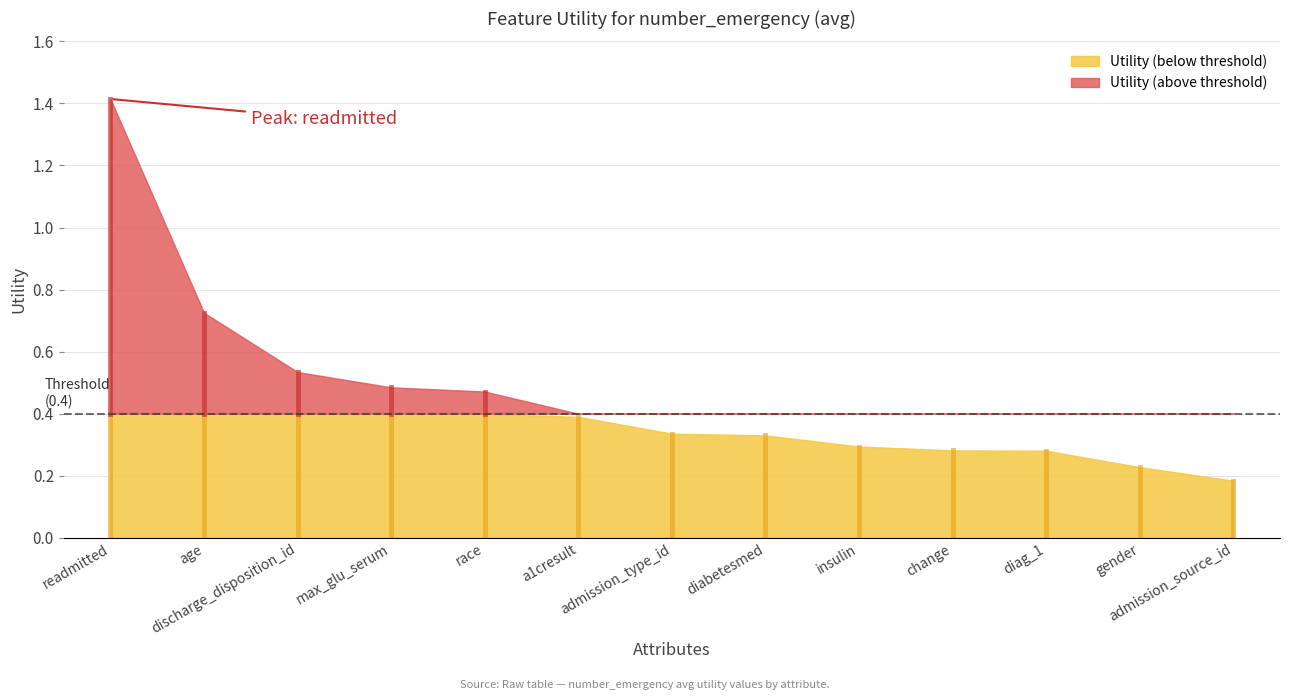

What is the smallest value displayed?

0.2